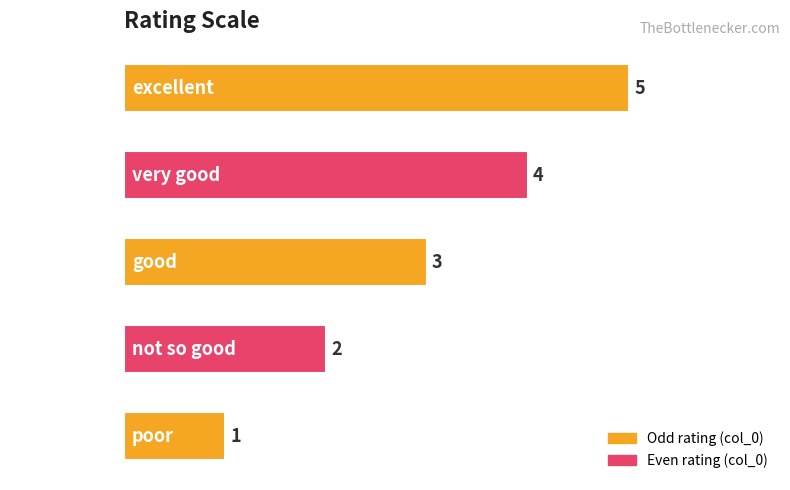

What is the difference between the maximum and minimum values?

4